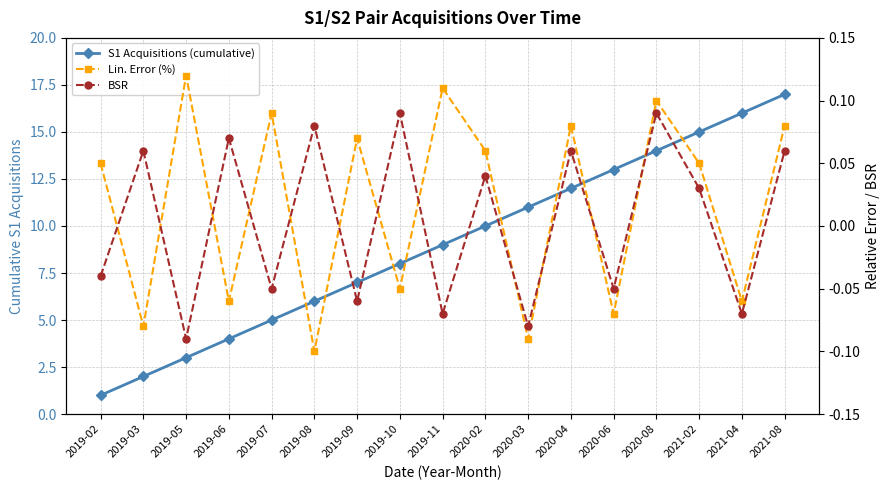

True or false: BSR and S1 Acquisitions (cumulative) cross at least once.

False